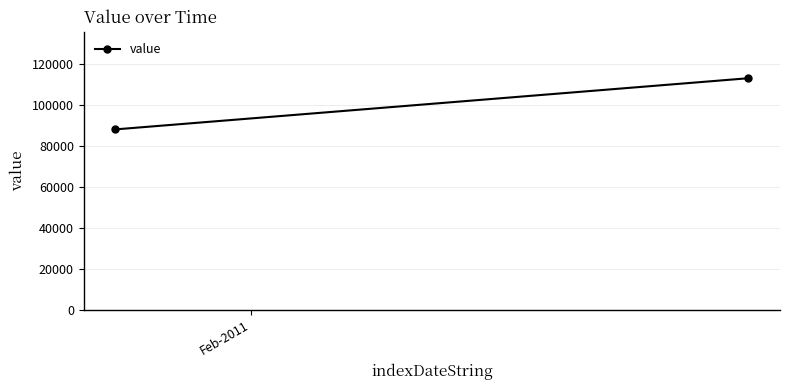

What is the label of the 2nd point from the right?

Feb-2011